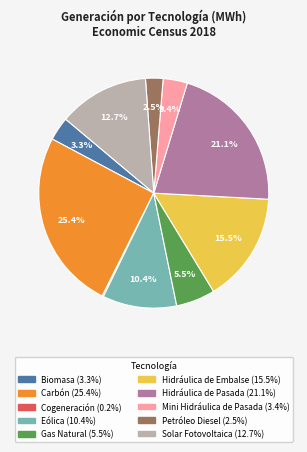

What is the largest slice in the pie chart?

Carbón